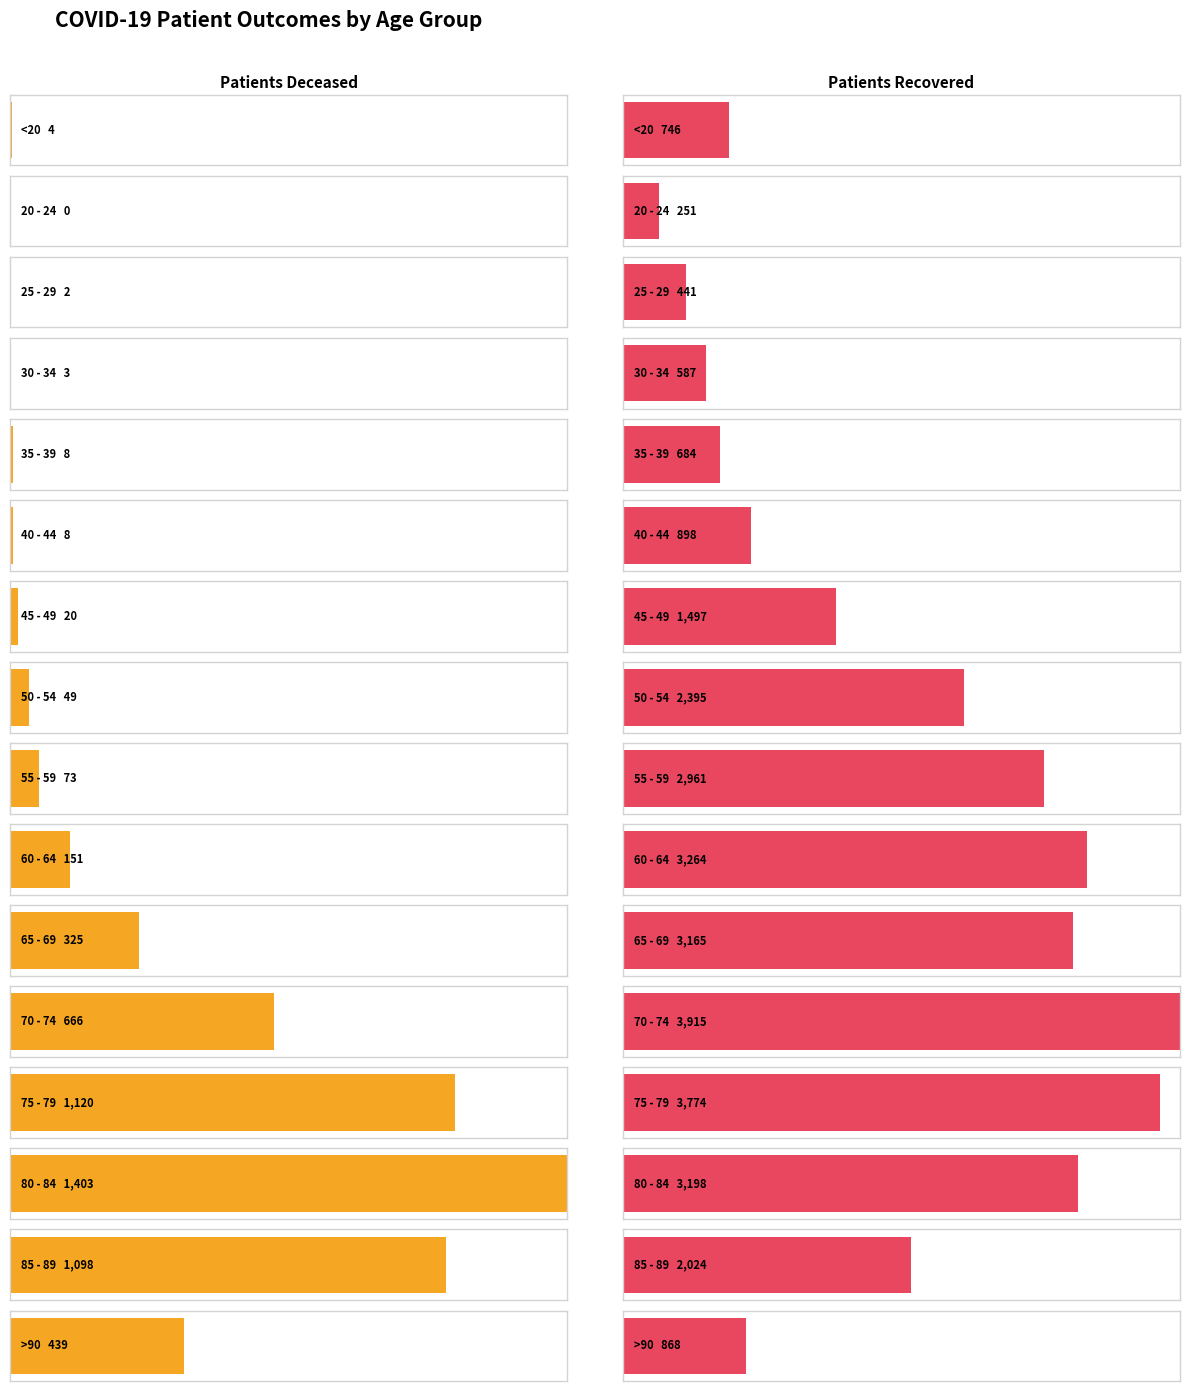

What is the label of the 1st bar from the right?

>90